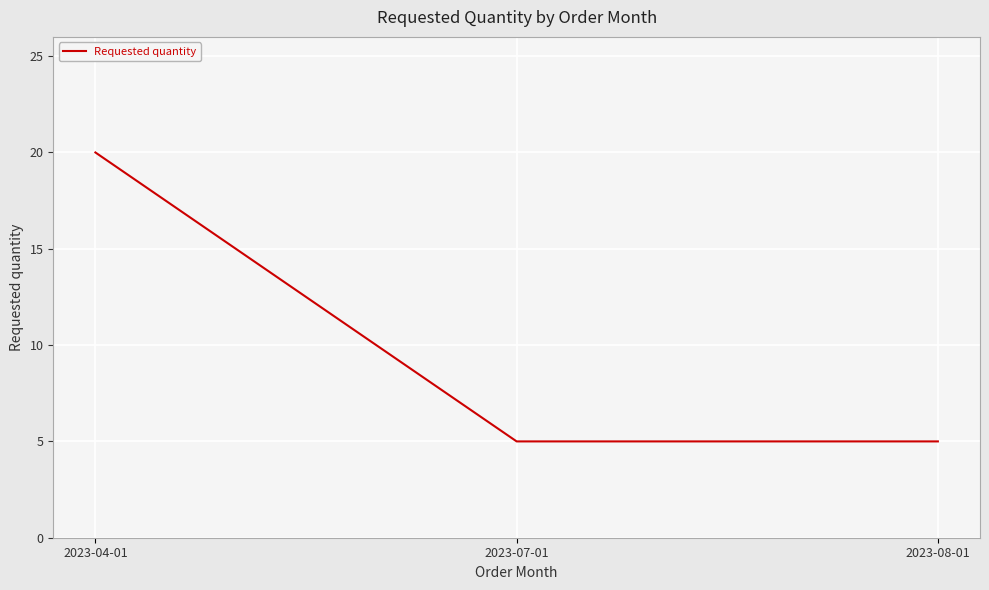

Reading left to right, transcribe all the data shown in this chart.

20	5	5